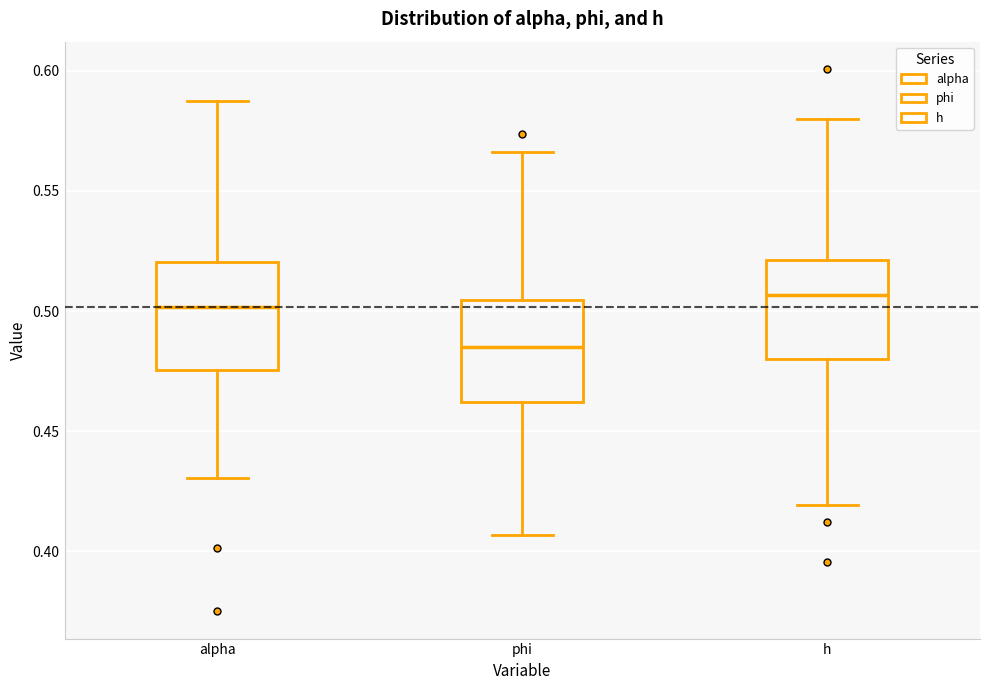

Which box's median line is the lowest?

phi